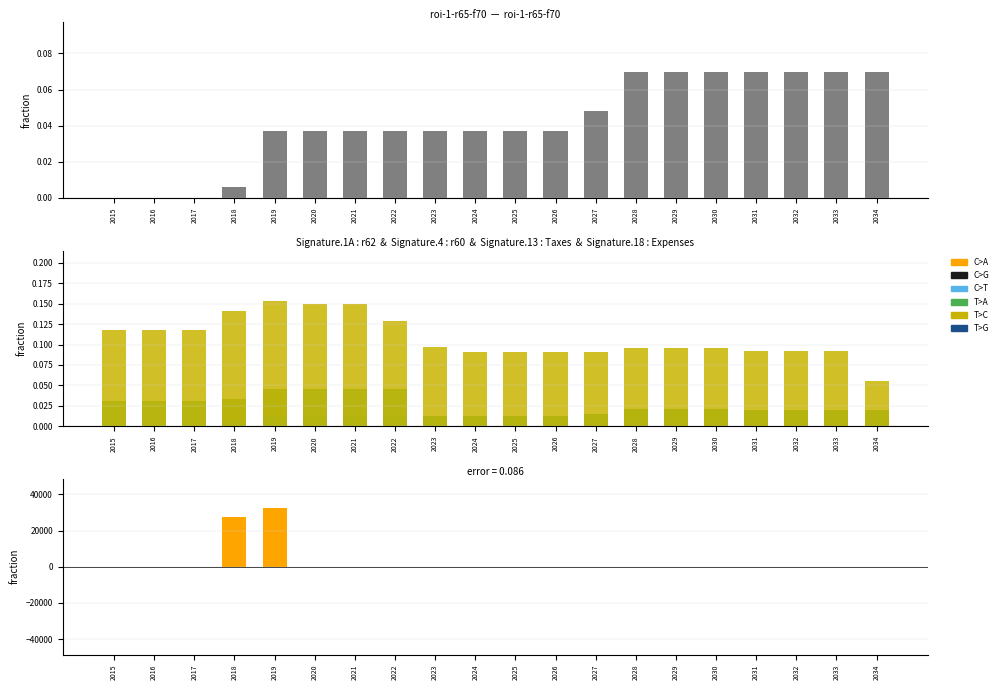

Is it true that roi-1-r62-f70 equals 0.0 at 2026?

True